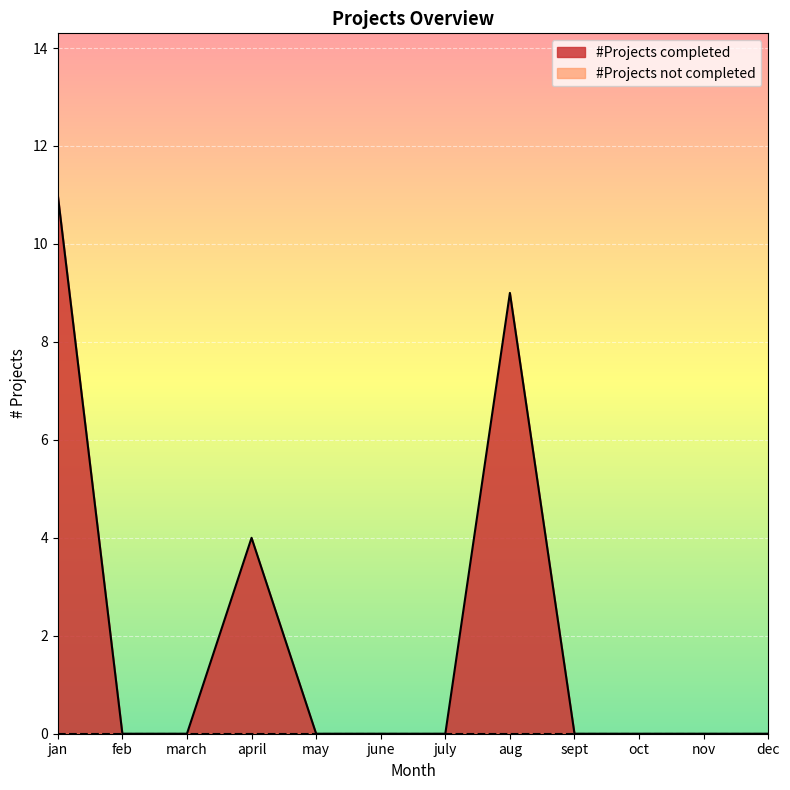

Rank the categories by value from lowest to highest.

feb, march, may, june, july, sept, oct, nov, dec, april, aug, jan